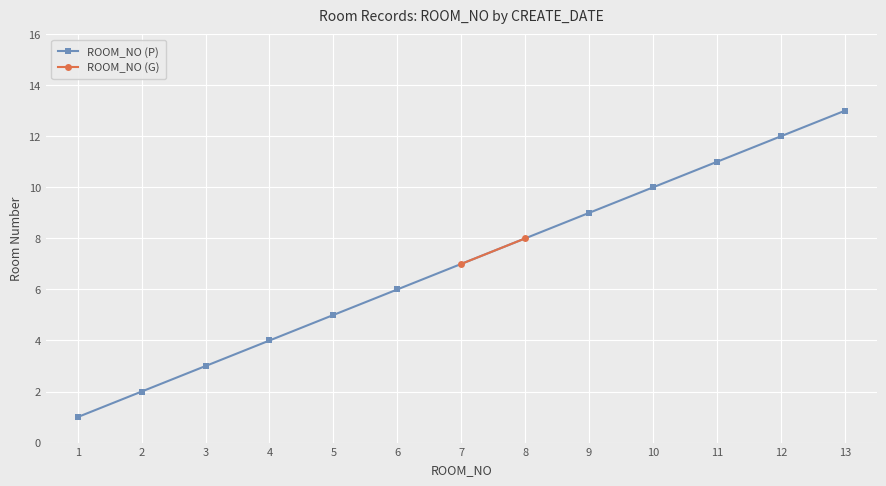

True or false: the data has more than 2 interior local peaks.

False